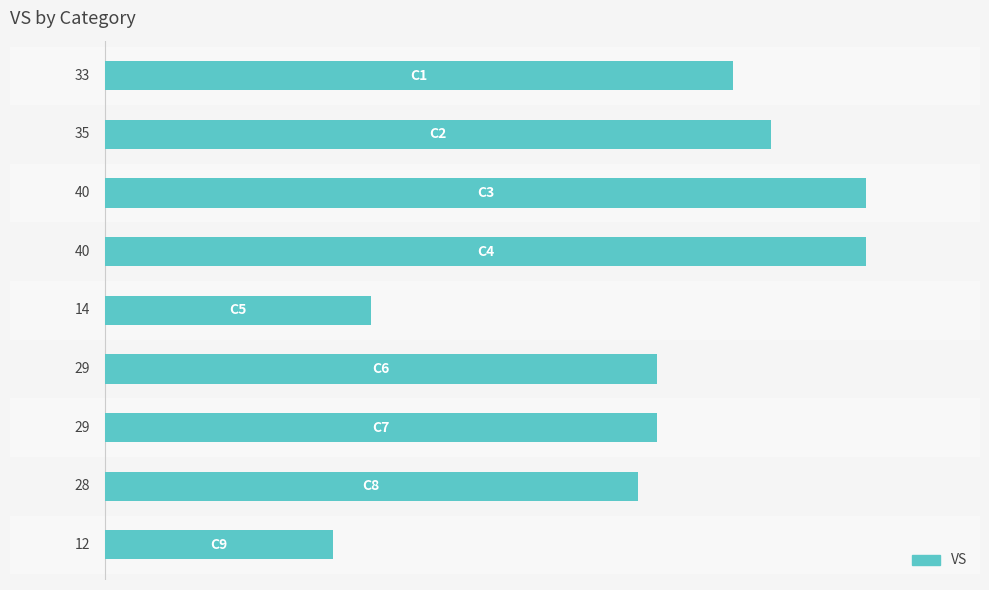

What is the maximum value shown in the chart?

40